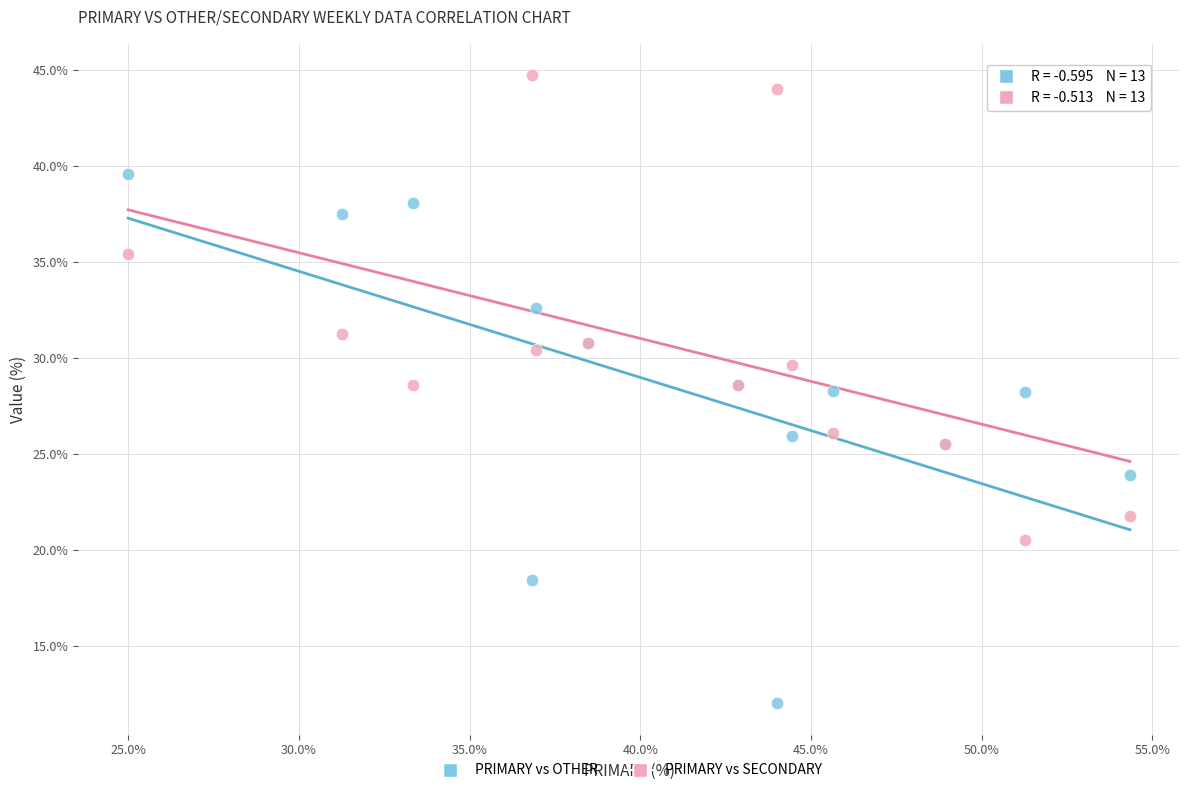

Which series reaches the minimum Y coordinate?

PRIMARY vs OTHER